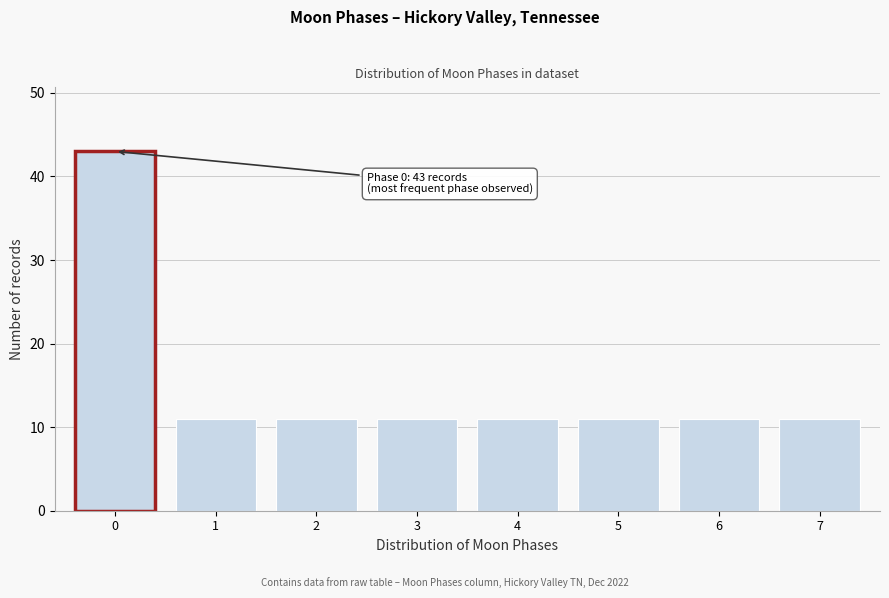

Reading left to right, transcribe all the data shown in this chart.

0=43	1=11	2=11	3=11	4=11	5=11	6=11	7=11